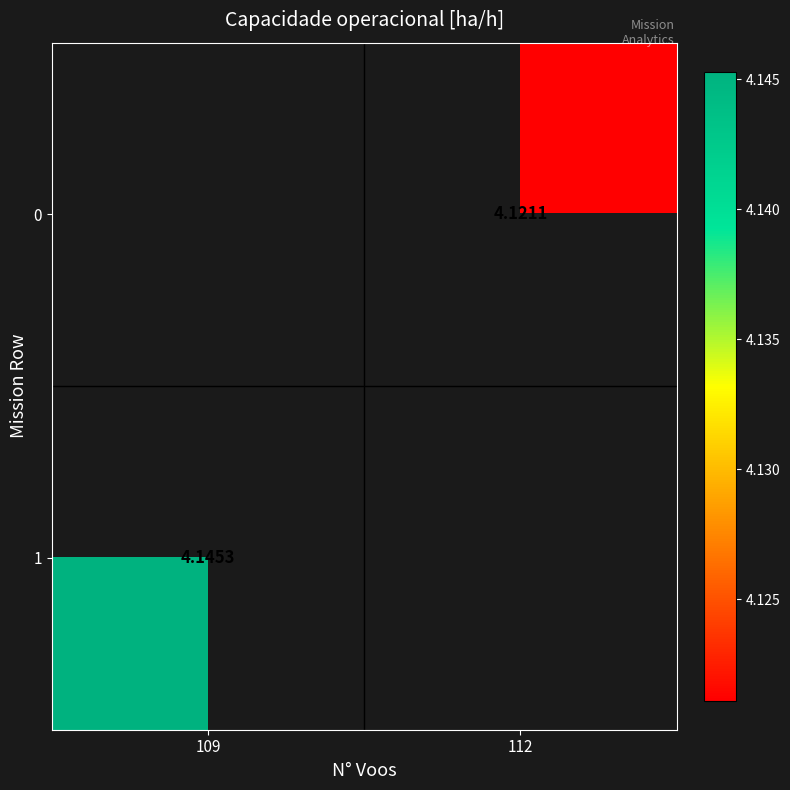

How many positive values does the 1 series have?

1